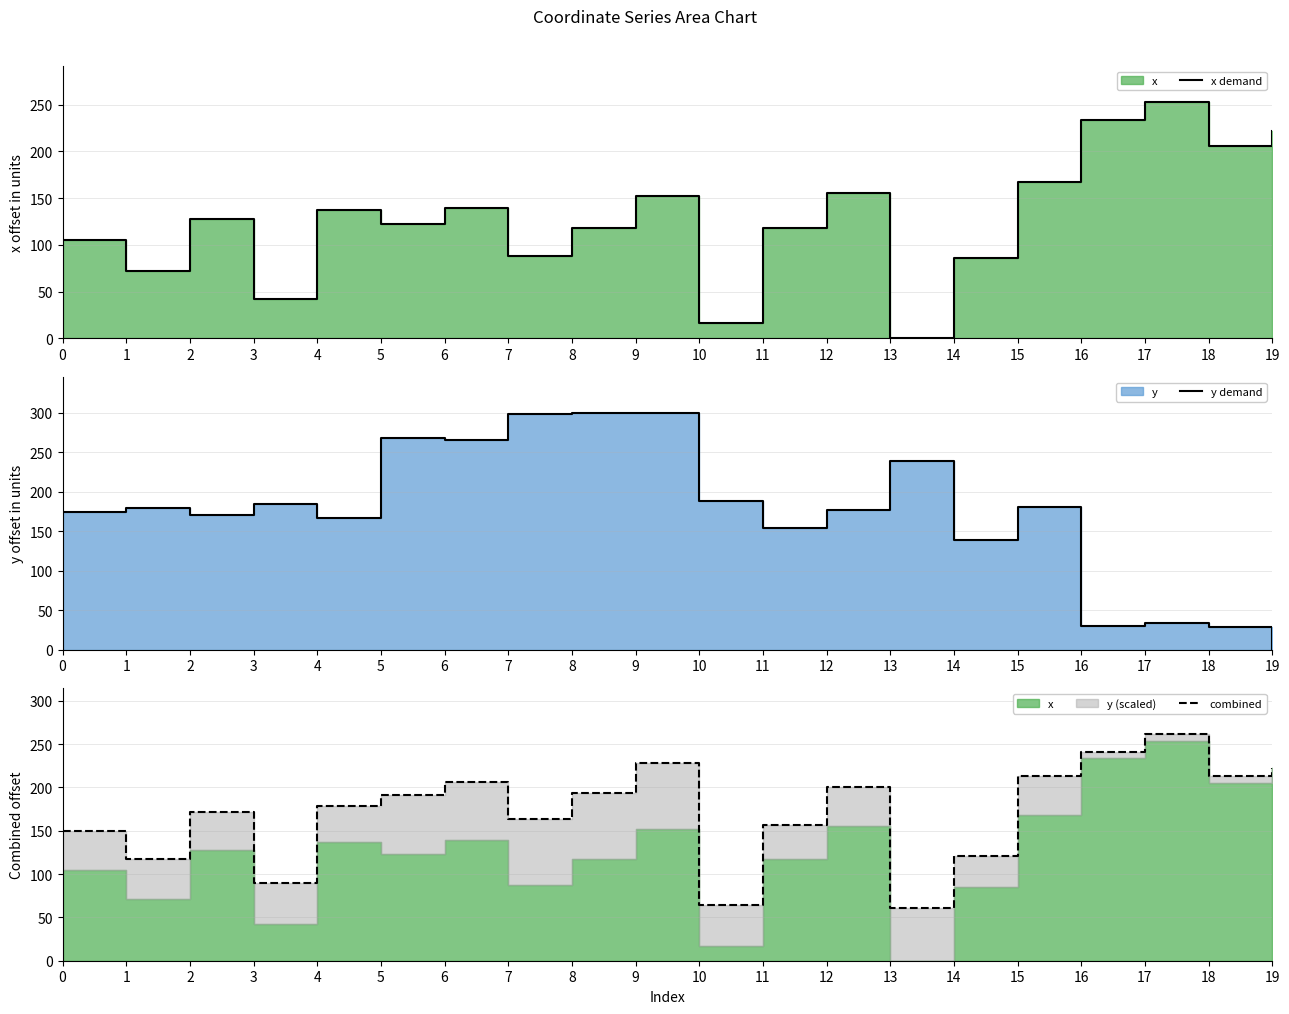

Reading left to right, list all the values displayed in this chart.

x demand: 105.2	71.7	128.1	42.5	136.9	122.8	139.1	87.9	117.6	152.2	16.7	117.9	155.6	0.0	85.6	167.7	233.4	253.4	205.6	222.3
y demand: 174.4	179.7	170.1	184.4	166.3	268.5	265.2	298.7	299.4	300.3	188.7	153.6	176.4	239.0	139.0	180.5	30.1	33.8	28.0	0.0
combined: 149.4	117.2	171.2	89.2	179.0	190.8	206.2	163.5	193.4	228.2	64.5	156.8	200.2	60.5	120.8	213.4	241.0	262.0	212.7	222.3